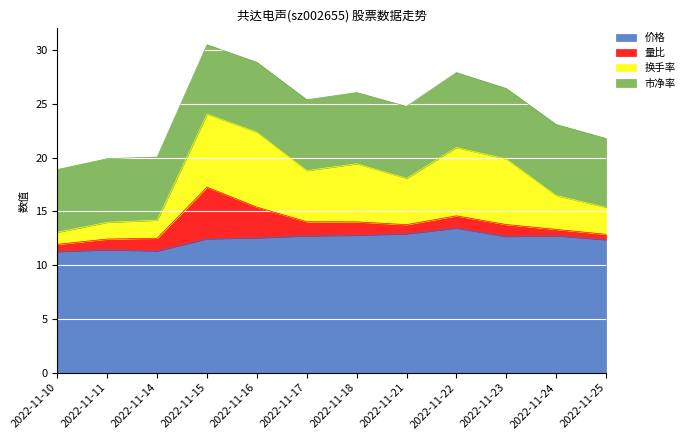

The value of 价格 at 2022-11-21 is 4.0. True or false?

False